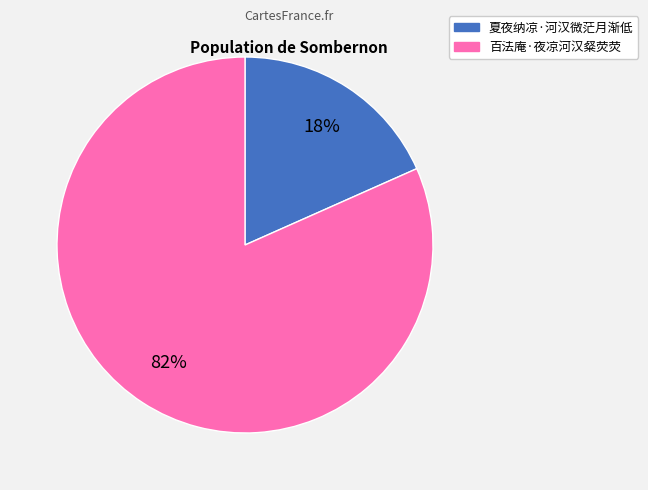

To the nearest percent, what is the combined percentage of 百法庵·夜凉河汉粲荧荧 and 夏夜纳凉·河汉微茫月渐低?

100%